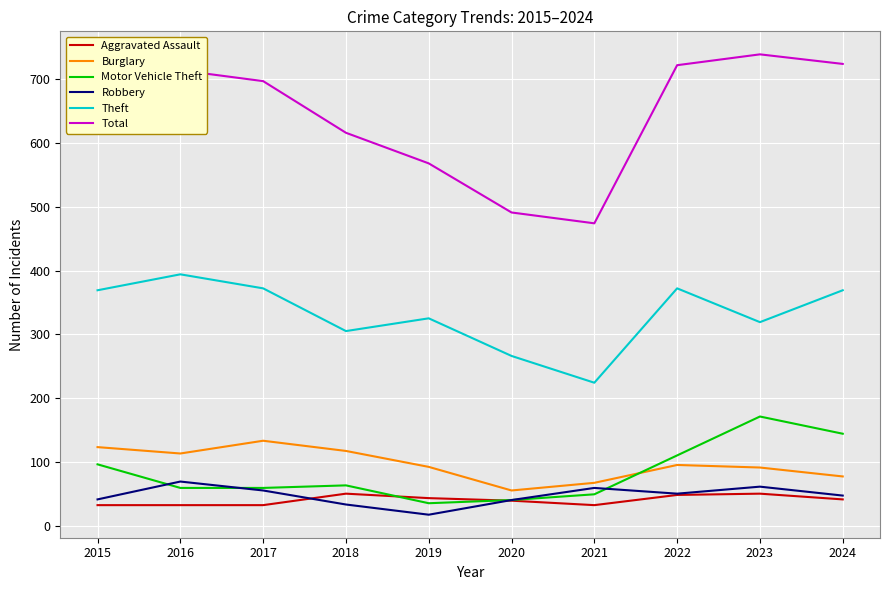

List the series in order of their peak value, lowest first.

Aggravated Assault, Robbery, Burglary, Motor Vehicle Theft, Theft, Total